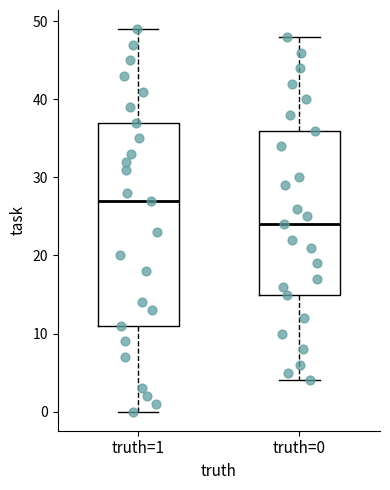

Which box's median line is the lowest?

truth=0